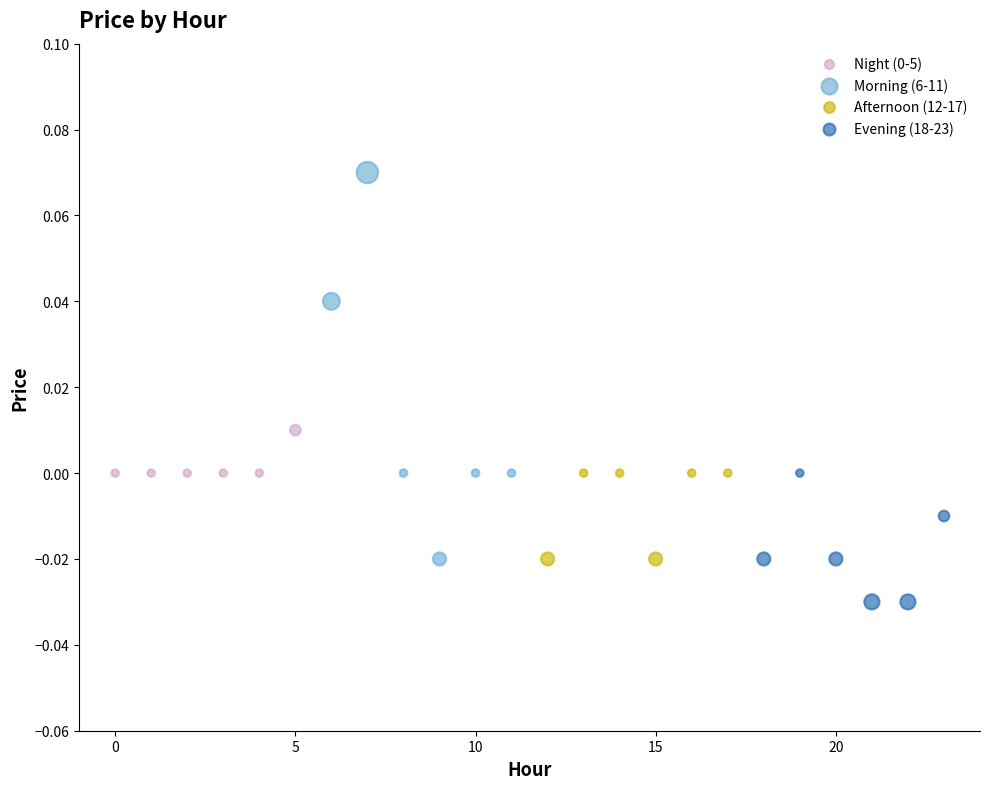

Which series has the widest spread of Y values?

Morning (6-11)